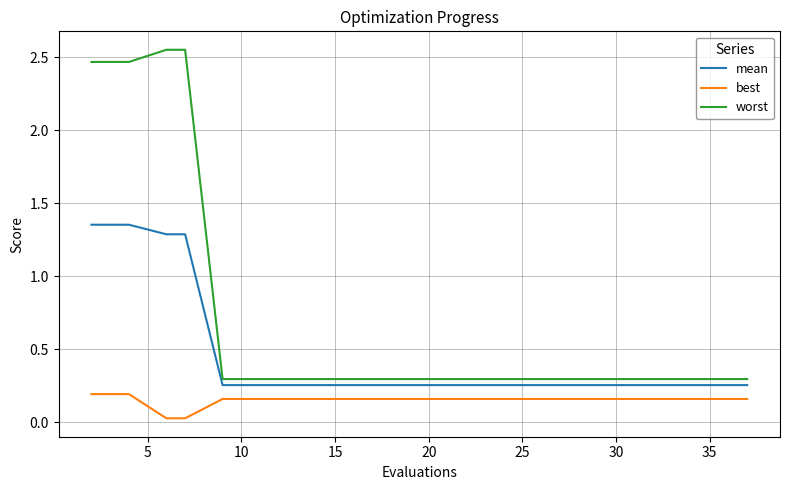

True or false: mean and best intersect in this chart.

False